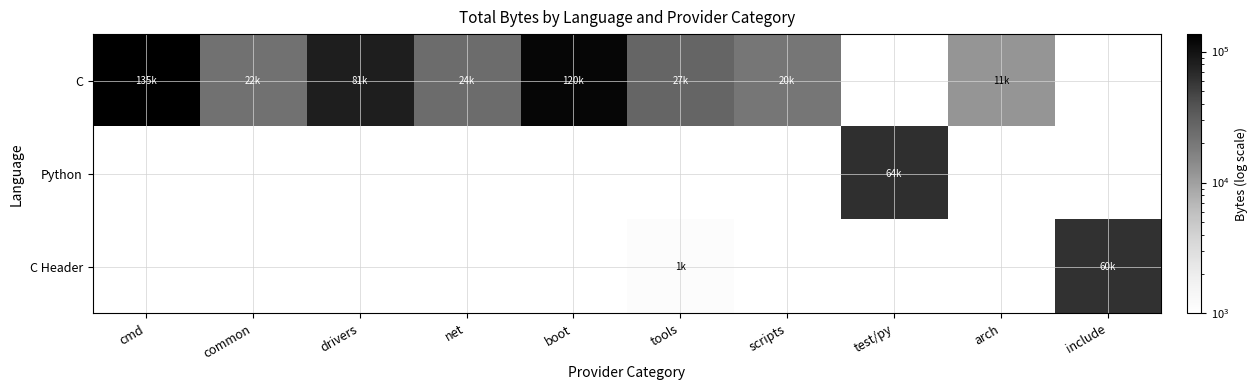

What is the spread (max minus min) of values at boot?

120591